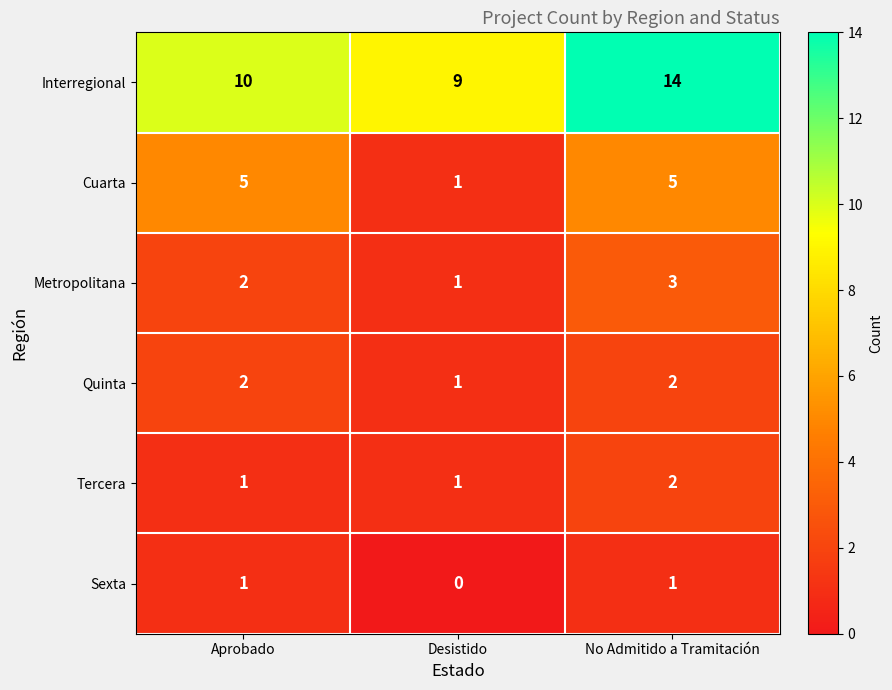

The Cuarta series shows 5 at No Admitido a Tramitación. True or false?

True